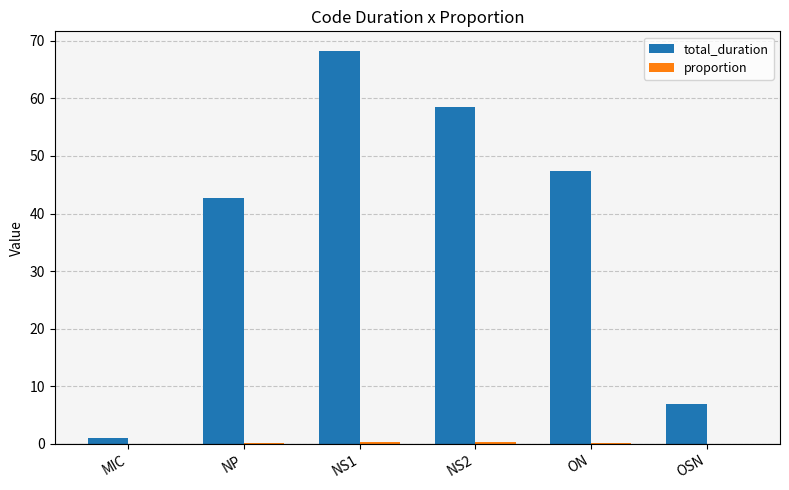

Between MIC and NS1, which series saw the biggest shift?

total_duration